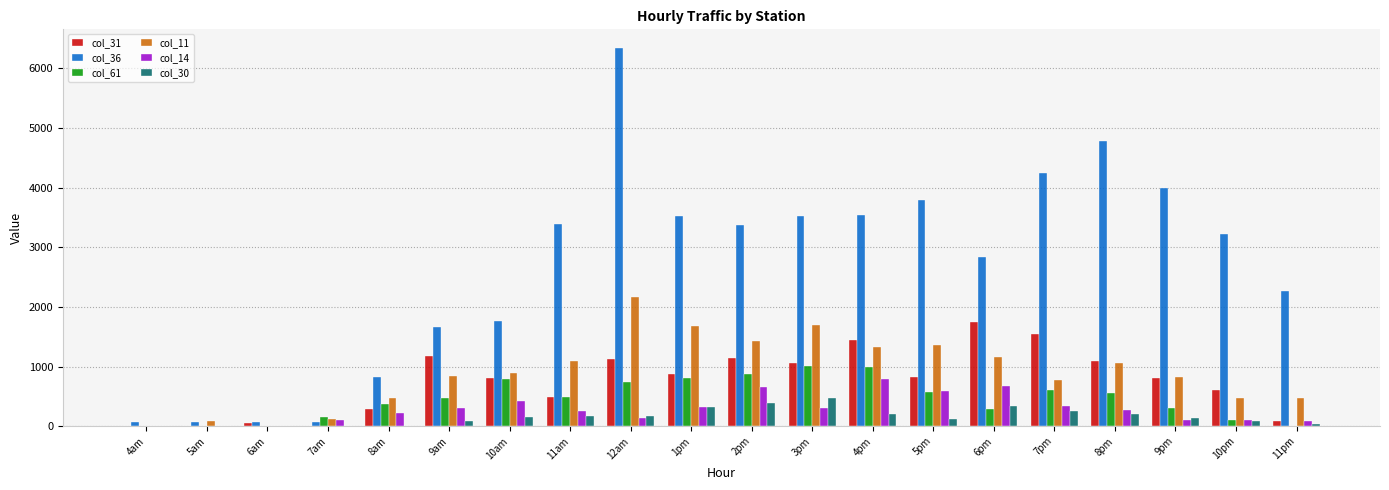

What is the sum of all col_61 values?

9174.3